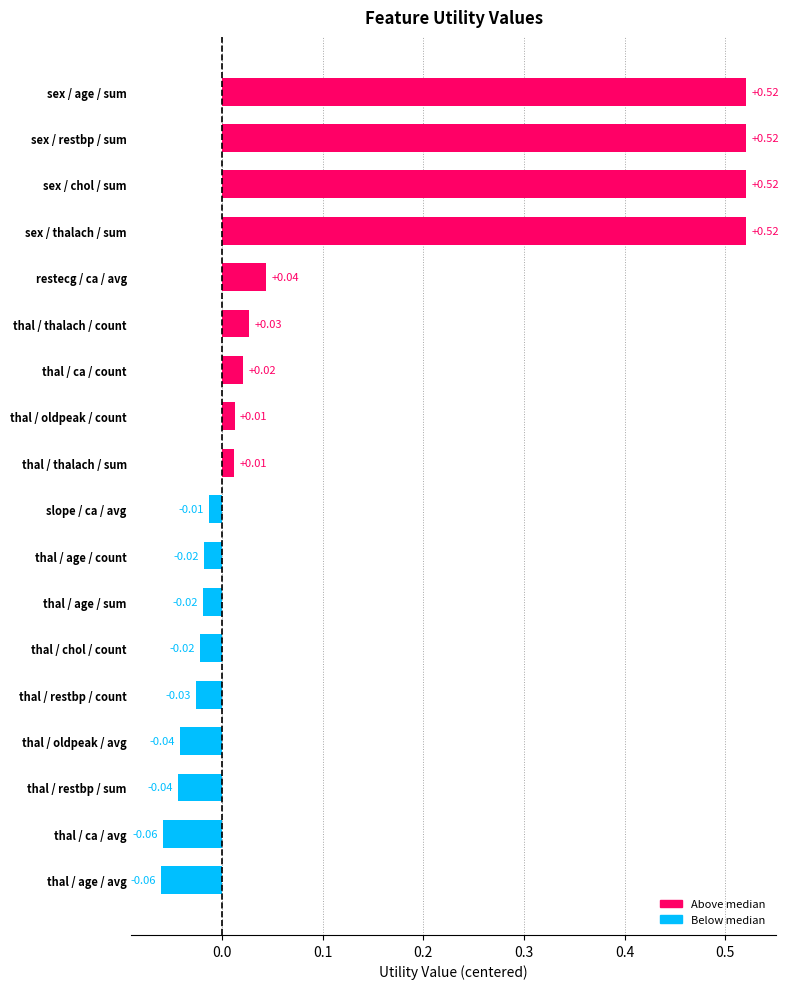

Count the number of data series in this chart.

1